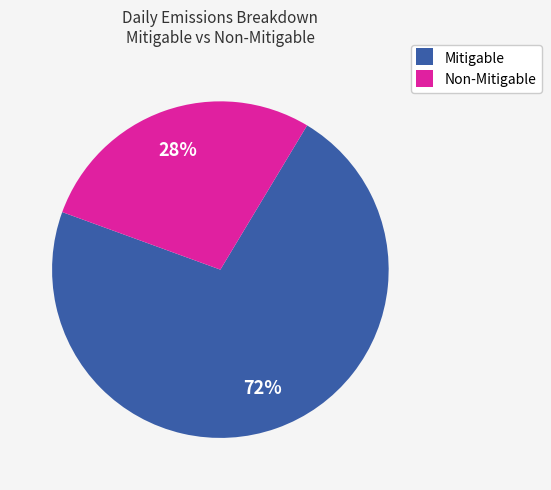

What is the smallest slice in the pie chart?

Non-Mitigable